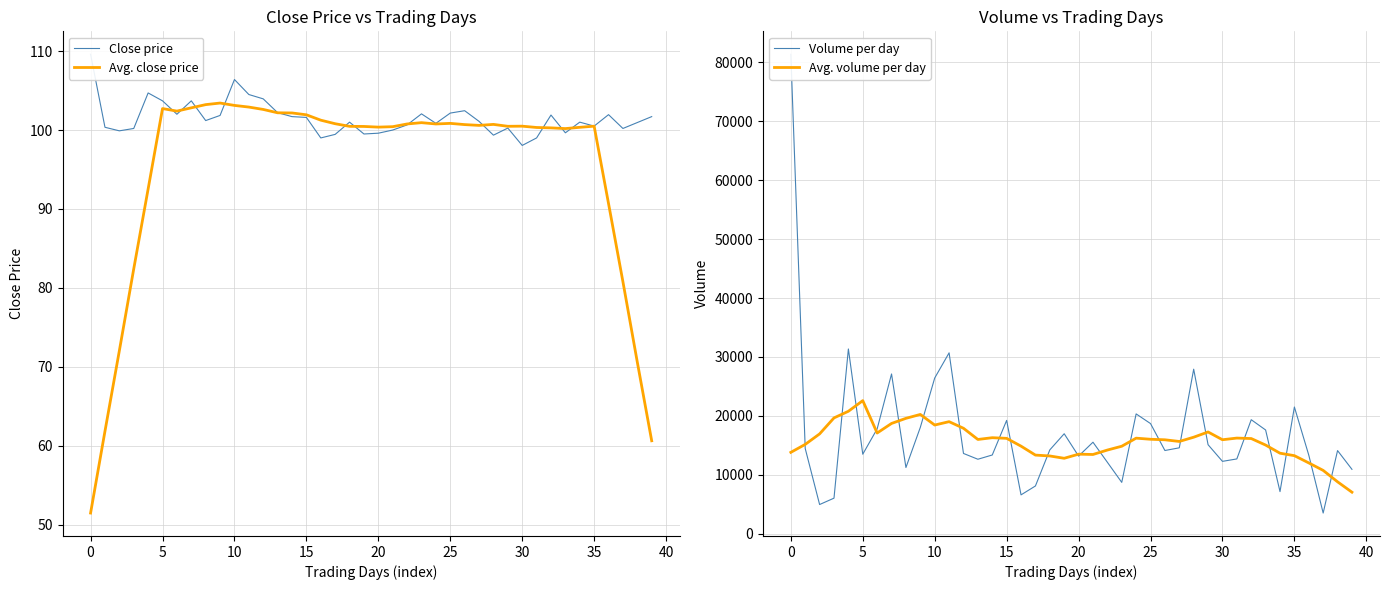

The value of Avg. volume per day at 12 is 17903.6. True or false?

True